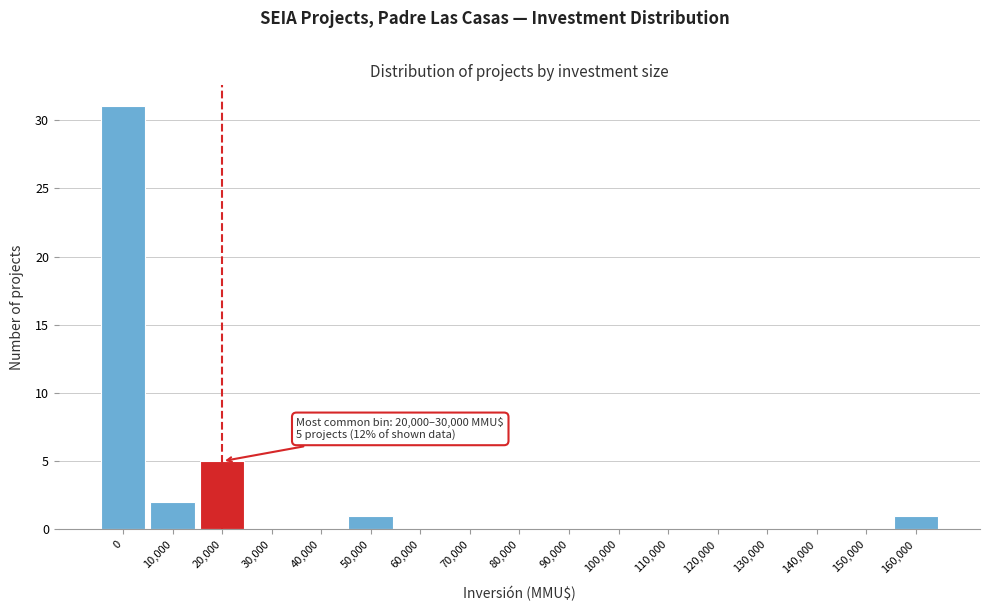

Reading left to right, transcribe all the data shown in this chart.

0=31	10,000=2	20,000=5	30,000=0	40,000=0	50,000=1	60,000=0	70,000=0	80,000=0	90,000=0	100,000=0	110,000=0	120,000=0	130,000=0	140,000=0	150,000=0	160,000=1